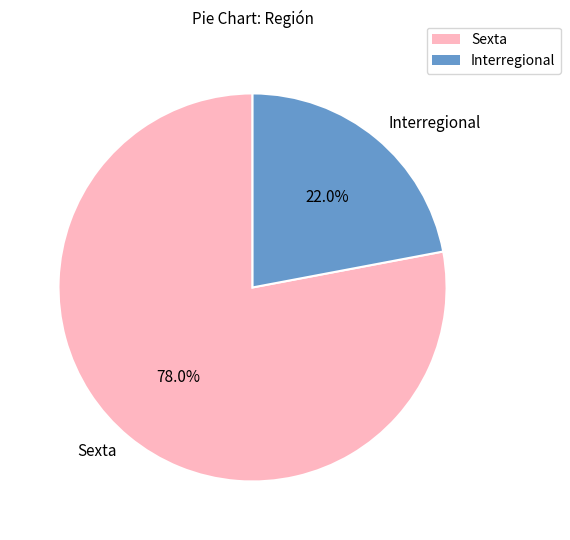

Between Interregional and Sexta, which is larger?

Sexta